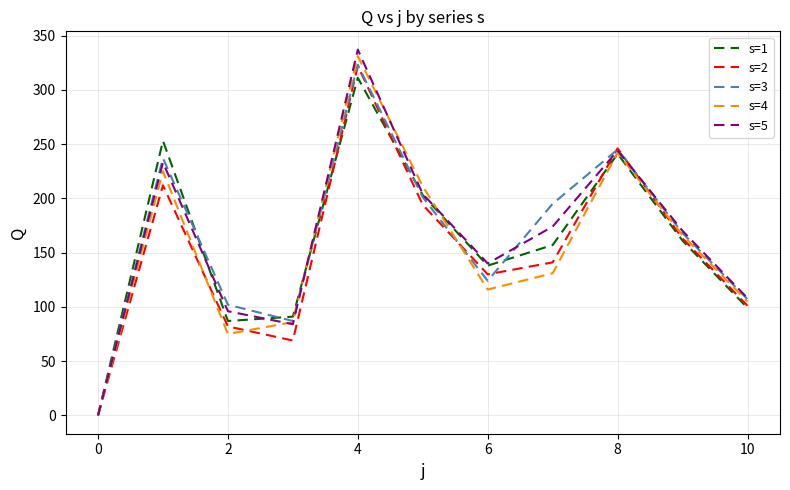

What is the greatest value displayed?

337